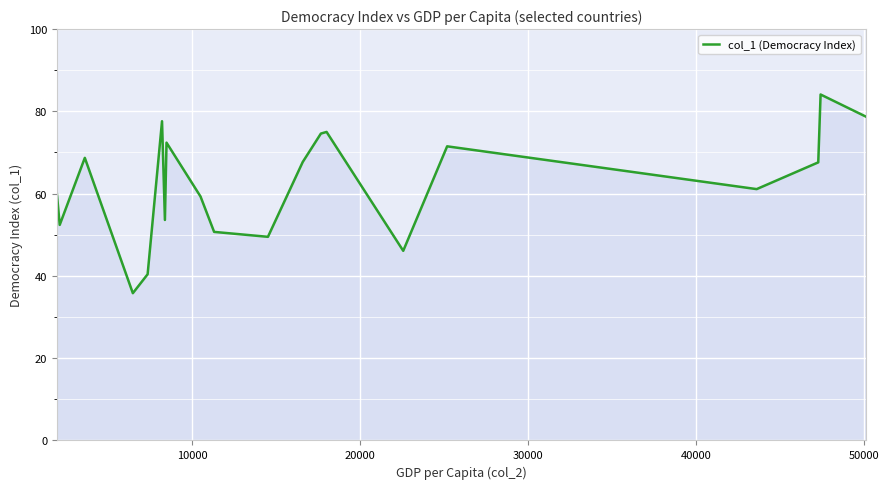

What is the minimum value shown in the chart?

35.8